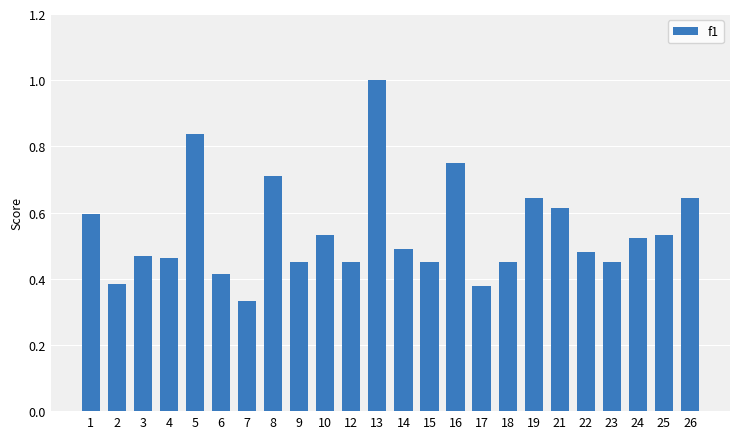

The value at 8 is 0.7. True or false?

True